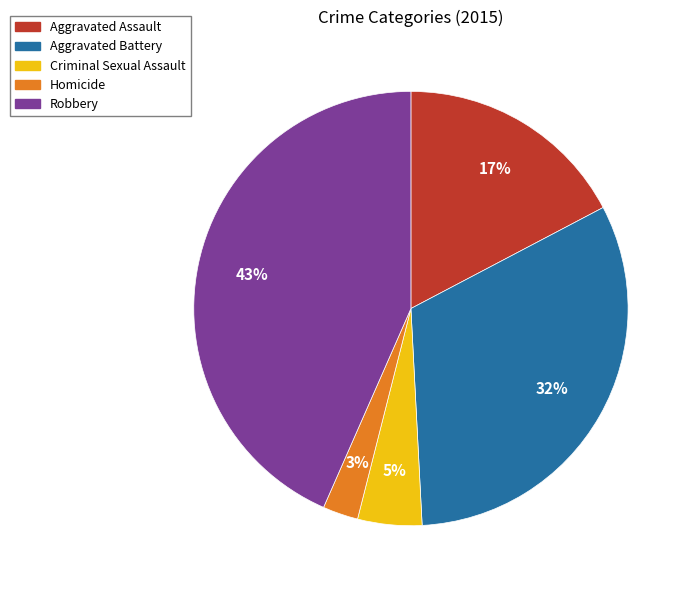

What percentage is the Aggravated Battery slice, to the nearest percent?

32%